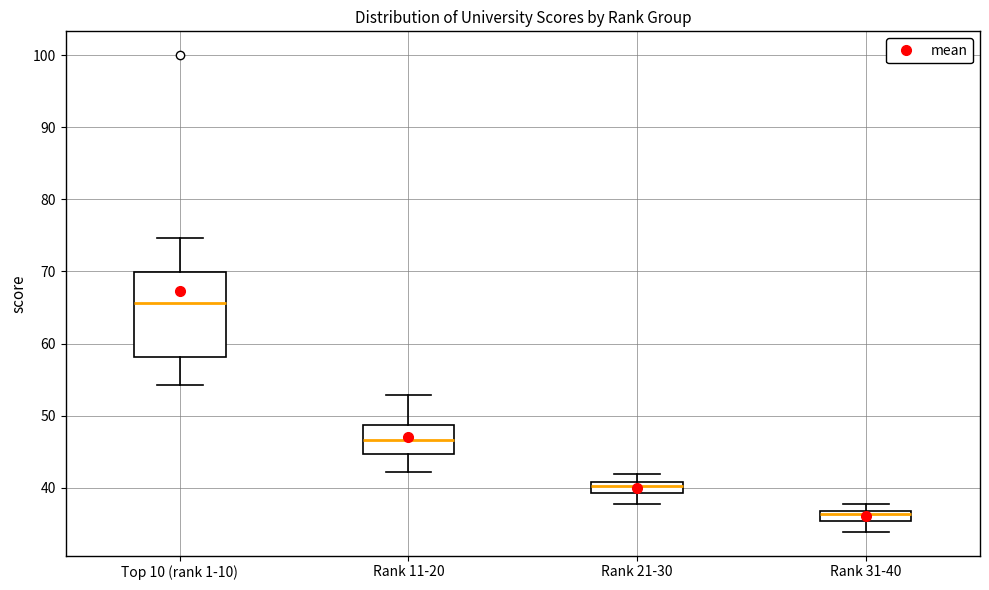

Where does the lower whisker of the box for Rank 21-30 end on the y-axis? The values are not printed on the chart, so give them approximately, as read against the axis.

38